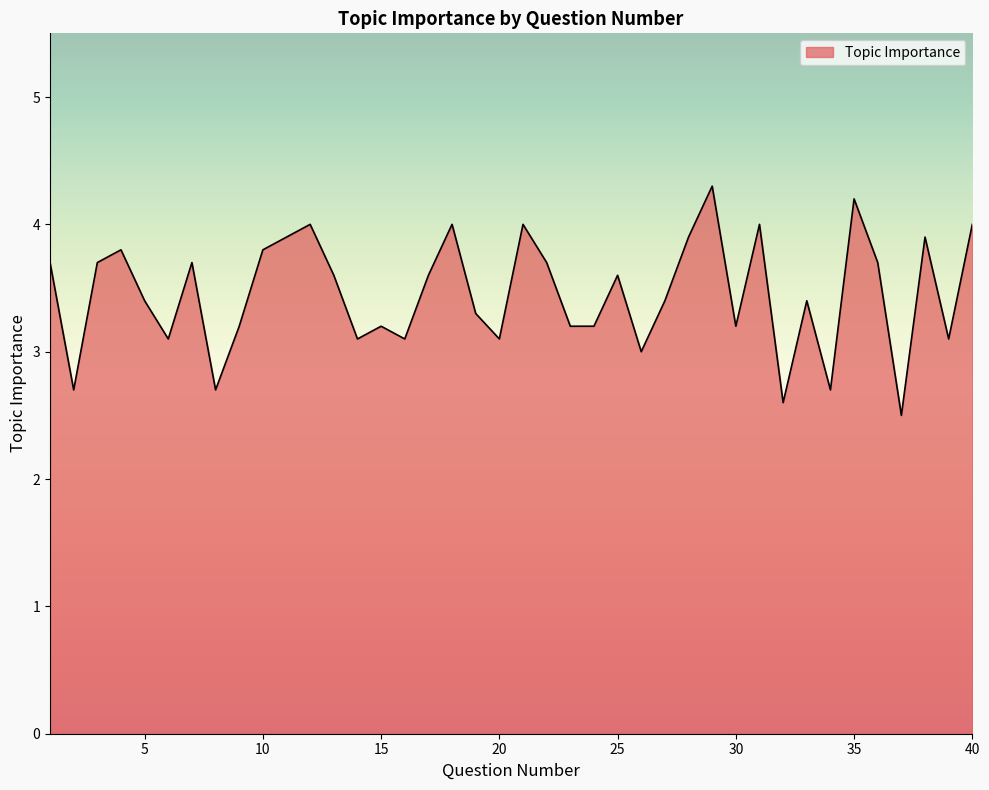

Does the chart display data point markers on the line(s)?

No